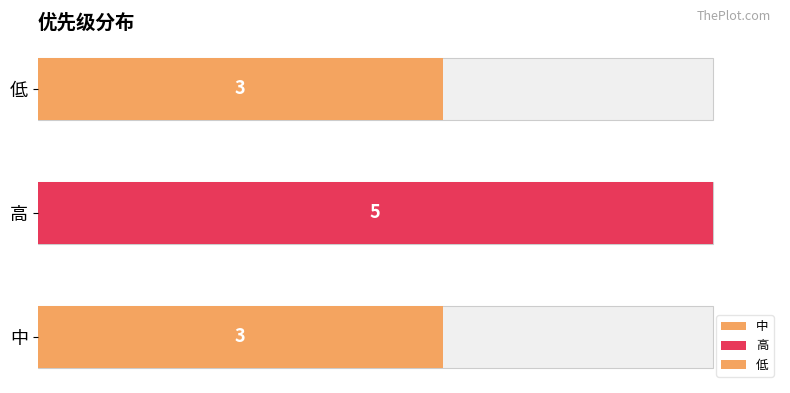

Rank the categories by value from highest to lowest.

高, 中, 低